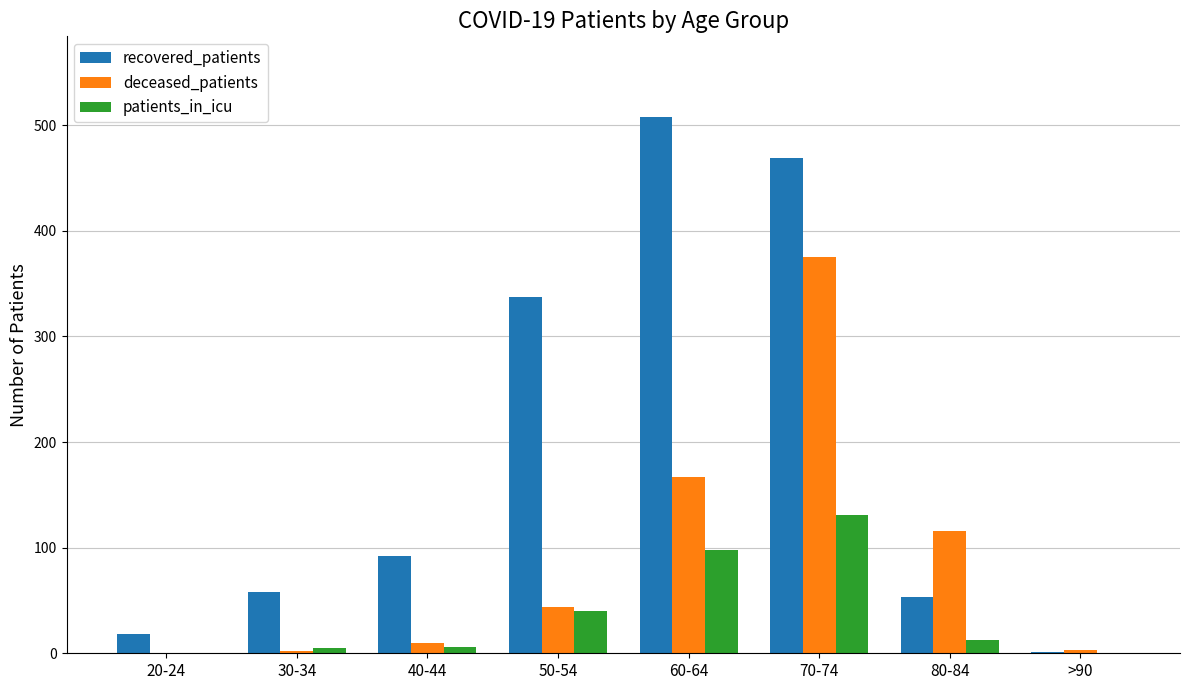

At which label is deceased_patients closest to 187?

60-64